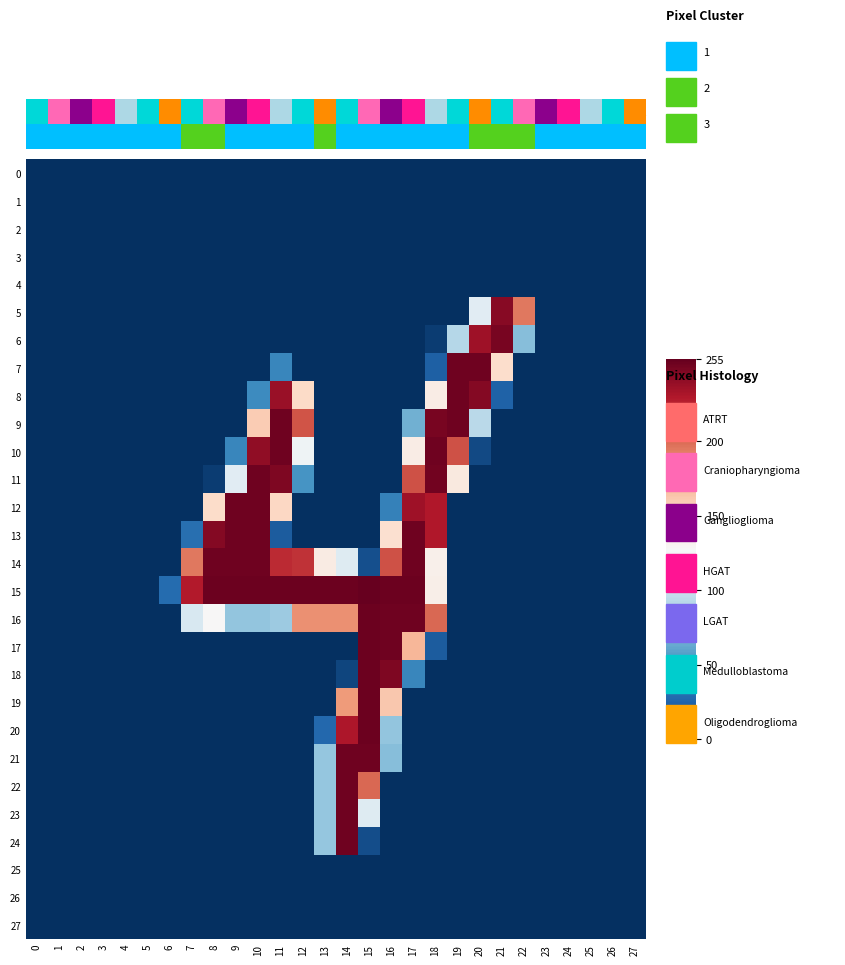

How many distinct data groups are displayed?

28